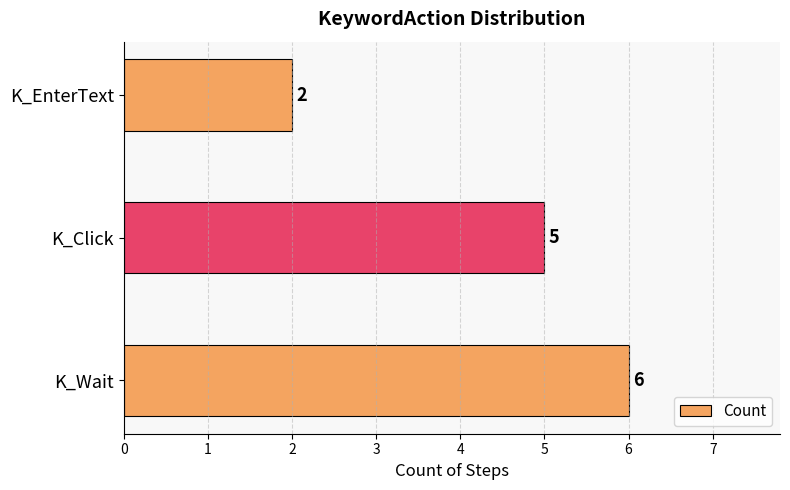

Count the values in the range 2 to 6.

3